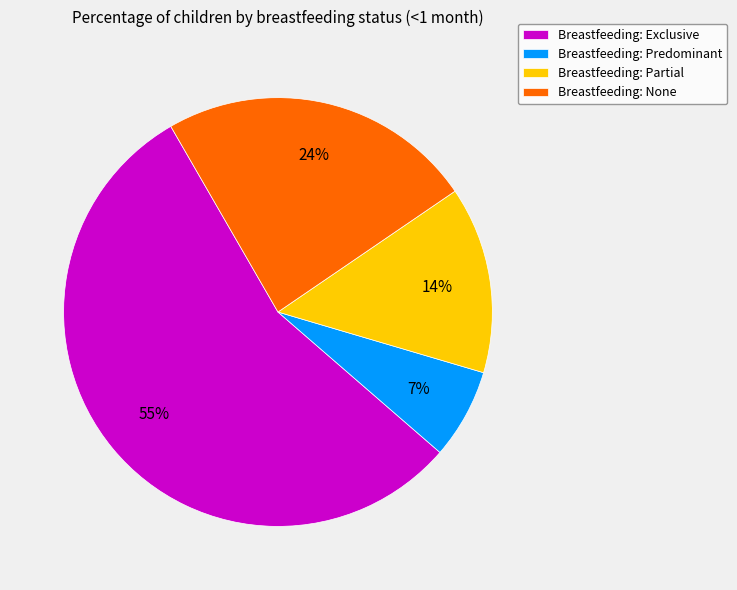

Rank the categories by value from lowest to highest.

Breastfeeding: Predominant, Breastfeeding: Partial, Breastfeeding: None, Breastfeeding: Exclusive